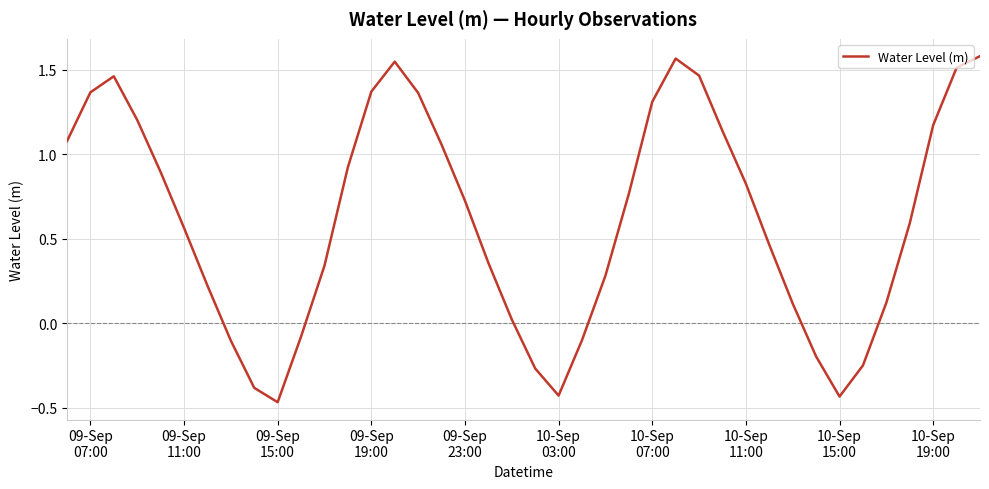

At which category does the data reach its first local valley?

09-Sep
15:00